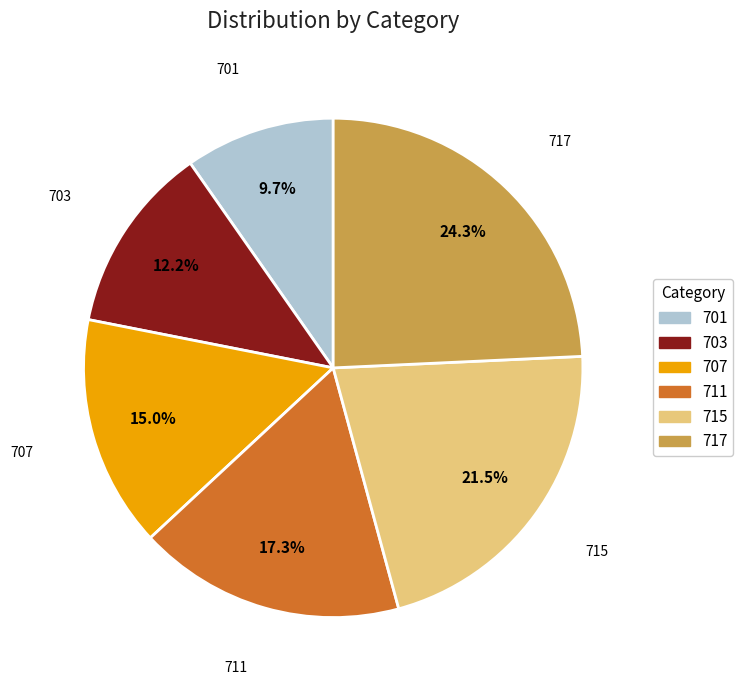

To the nearest percent, what portion does 717 represent?

24%